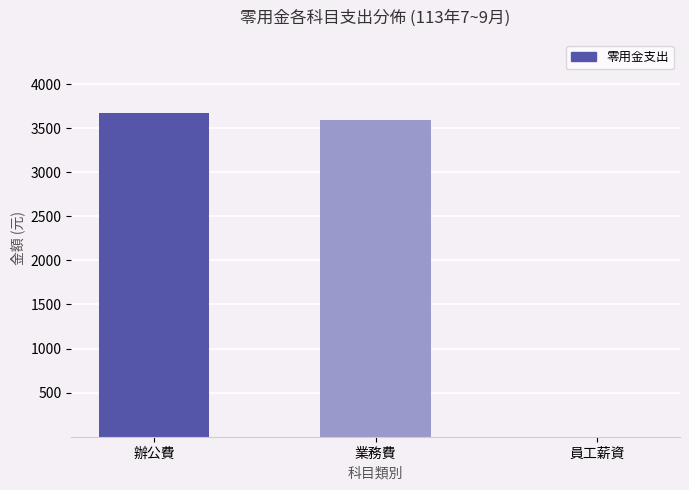

What is the change in value from 辦公費 to 業務費?

-79